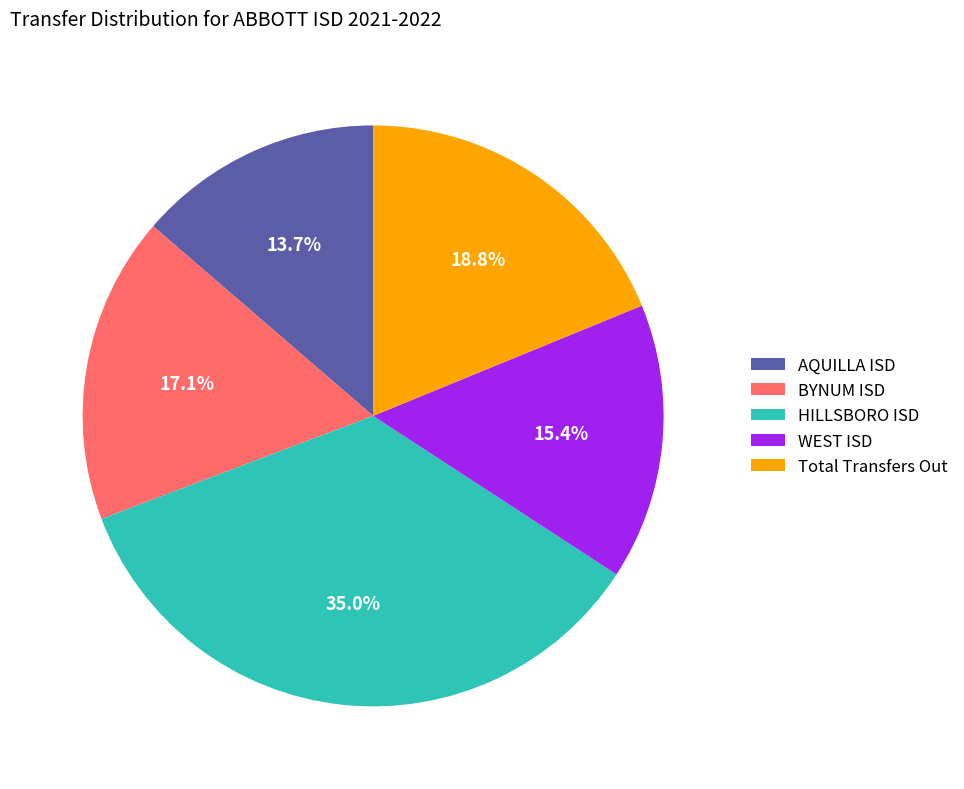

What percentage is the AQUILLA ISD slice, to the nearest percent?

14%